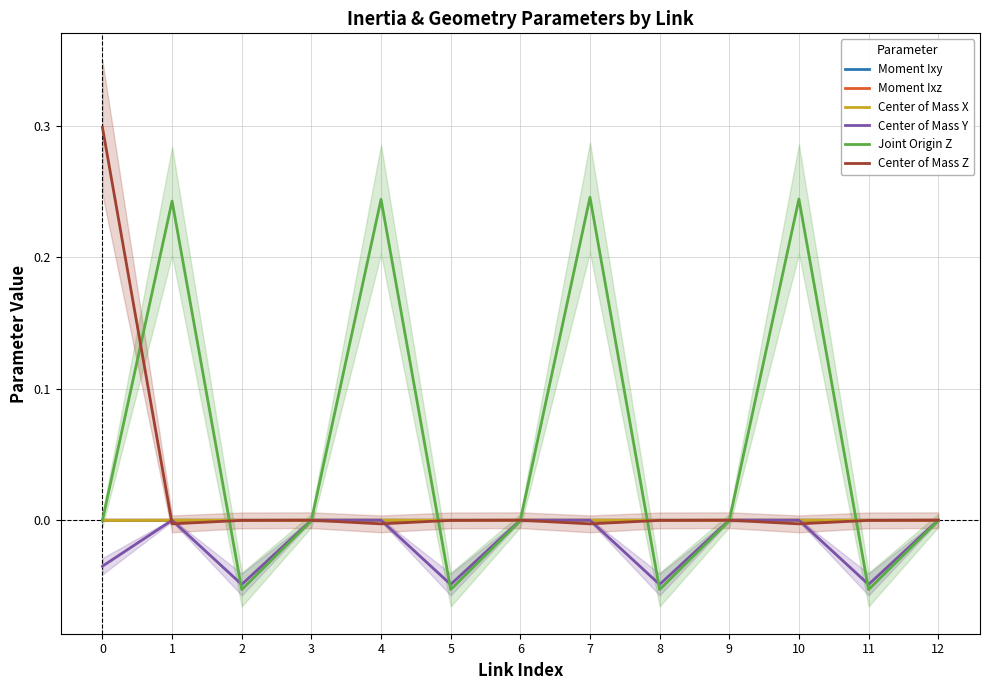

At which category does Joint Origin Z reach its first local peak?

1